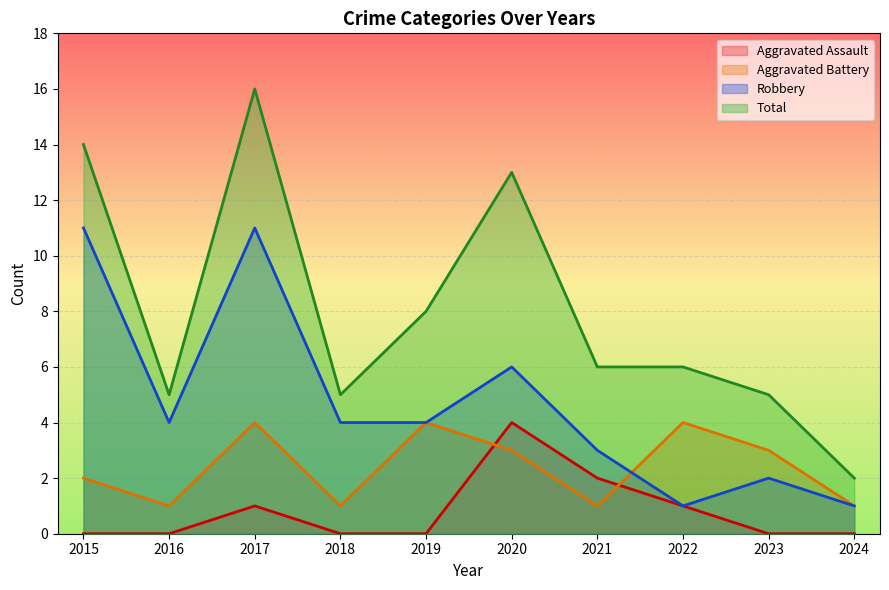

In Aggravated Battery, how many points are higher than both neighbors (excluding endpoints)?

3